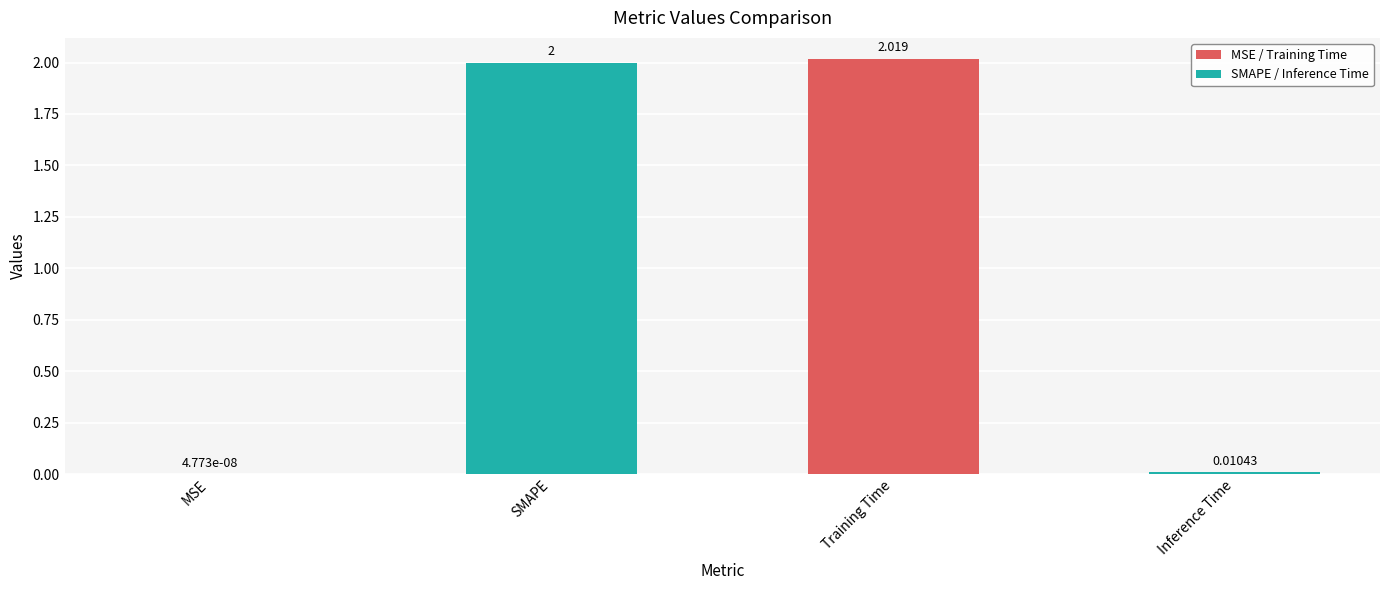

Where is the data nearest to the value 1?

Inference Time